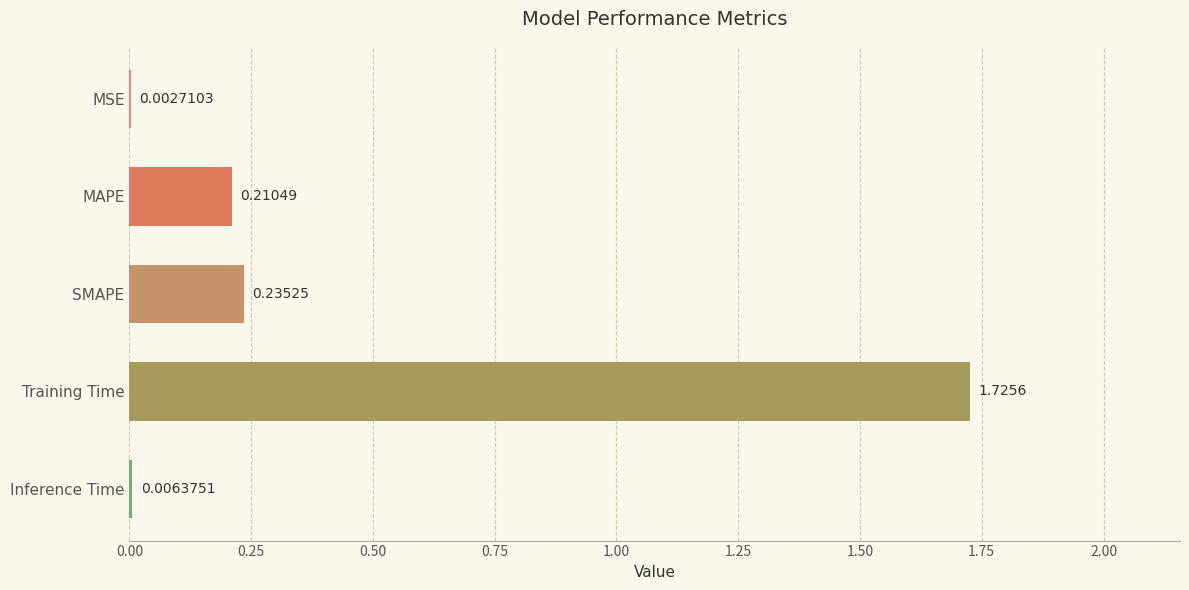

Are the bars horizontal?

Yes